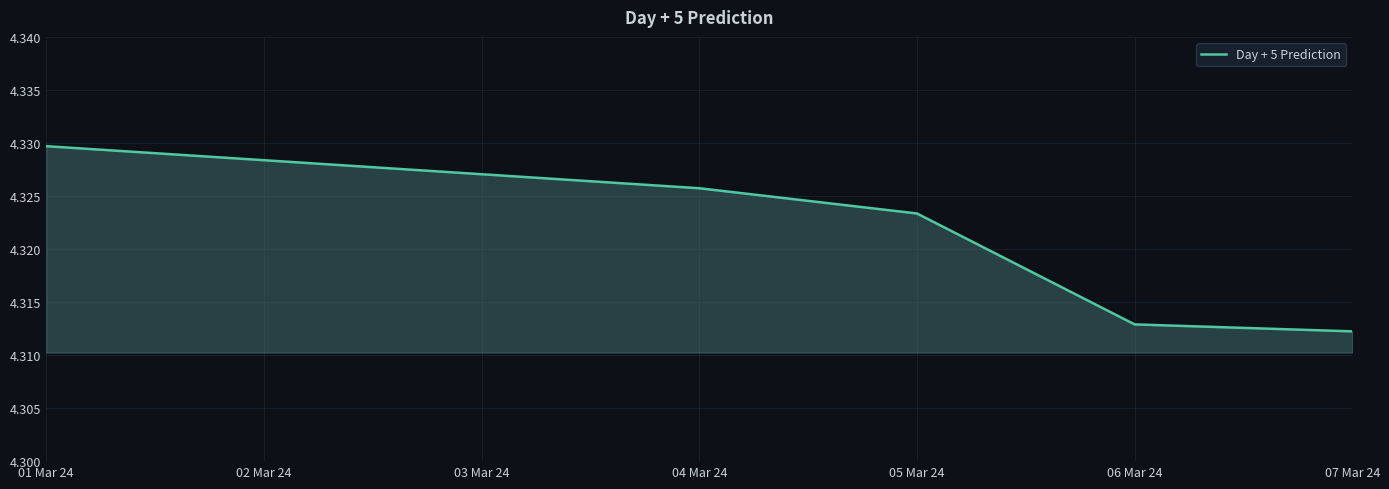

Rank the categories by value from highest to lowest.

01 Mar 24, 04 Mar 24, 05 Mar 24, 06 Mar 24, 07 Mar 24